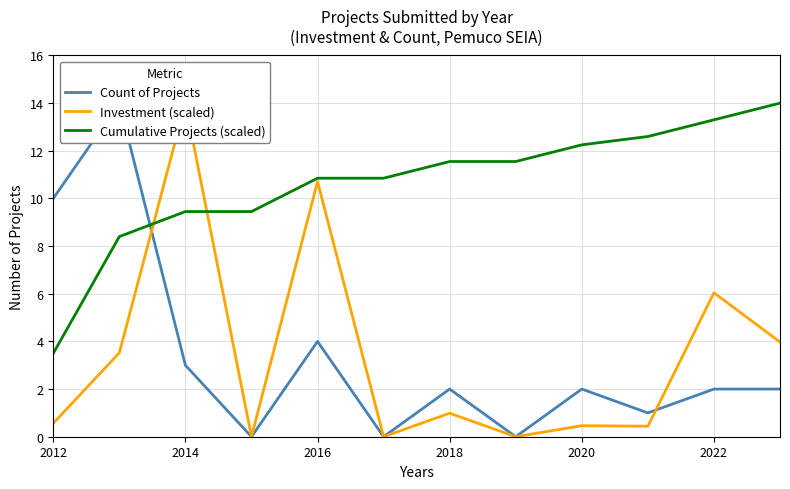

What are all the series names shown in the legend?

Count of Projects, Investment (scaled), Cumulative Projects (scaled)